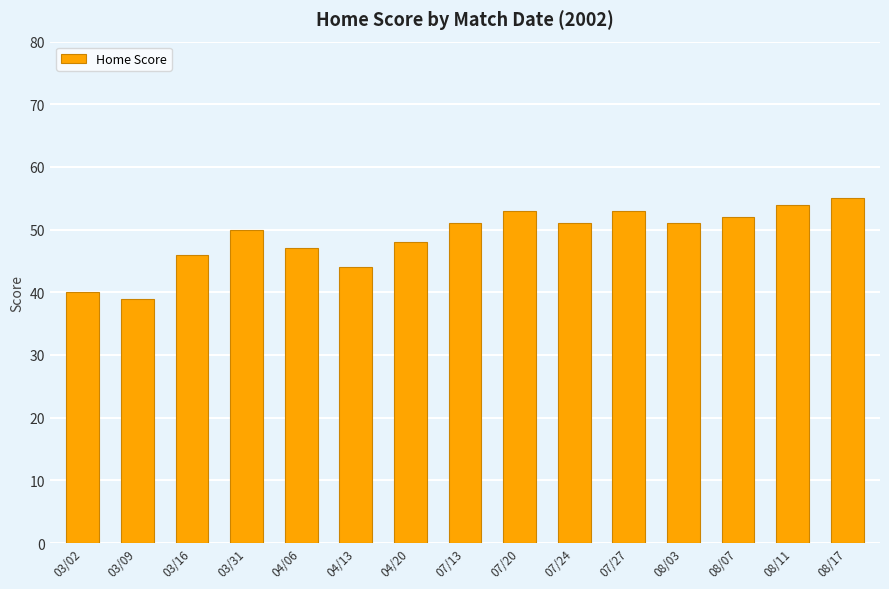

Reading left to right, transcribe all the data shown in this chart.

03/02=40	03/09=39	03/16=46	03/31=50	04/06=47	04/13=44	04/20=48	07/13=51	07/20=53	07/24=51	07/27=53	08/03=51	08/07=52	08/11=54	08/17=55